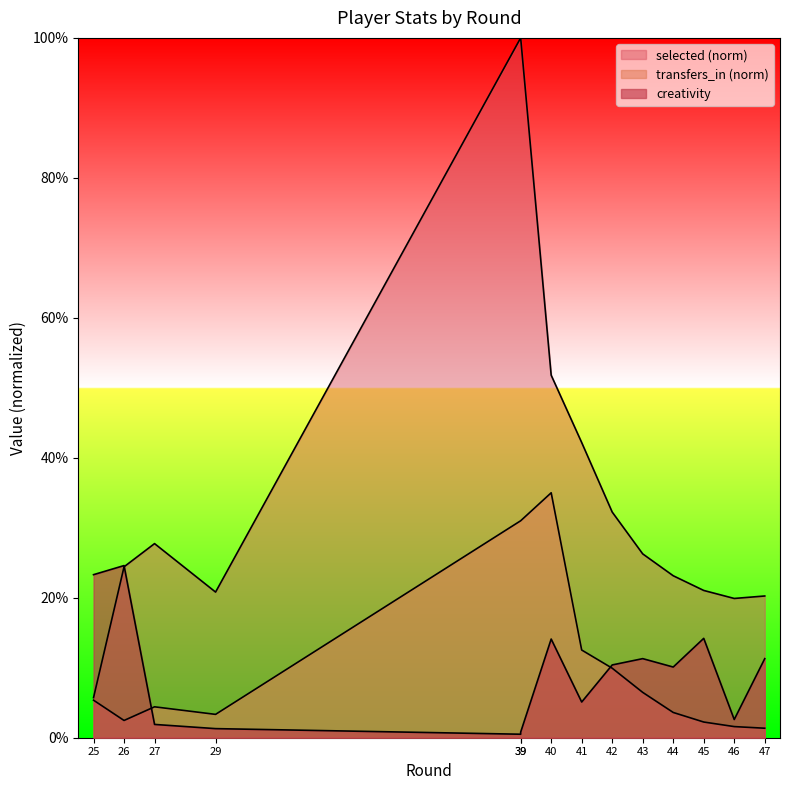

What is the difference between the maximum and minimum values in the creativity series?

24.1